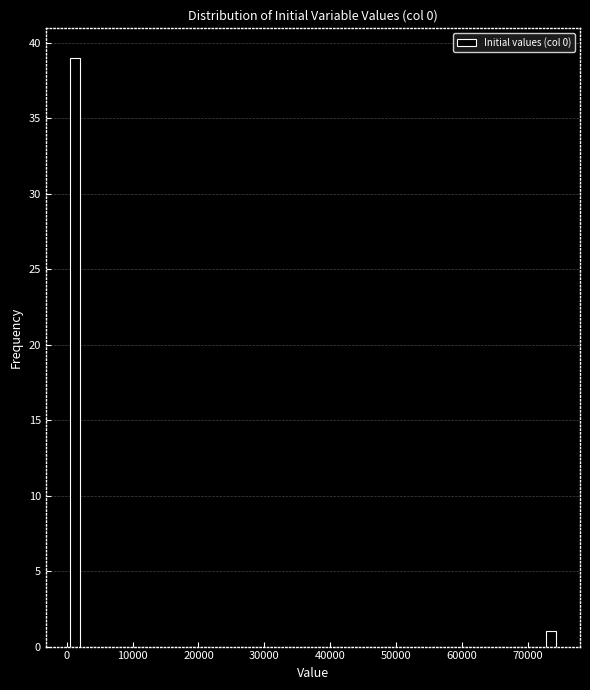

Read against the x-axis, roughly where is the centre of the tallest bar?

1000